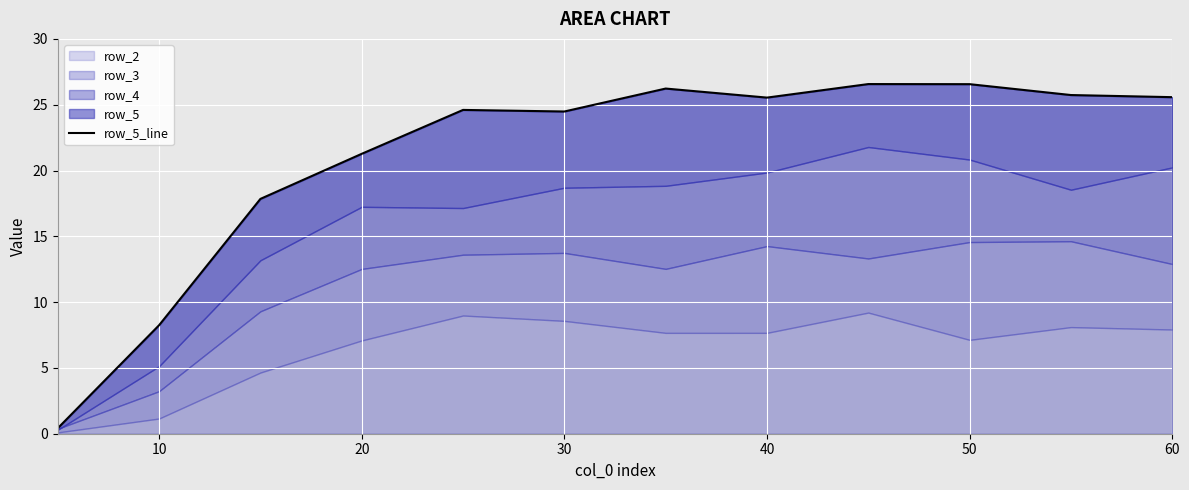

Is it true that the value at 40 is 13.0?

False